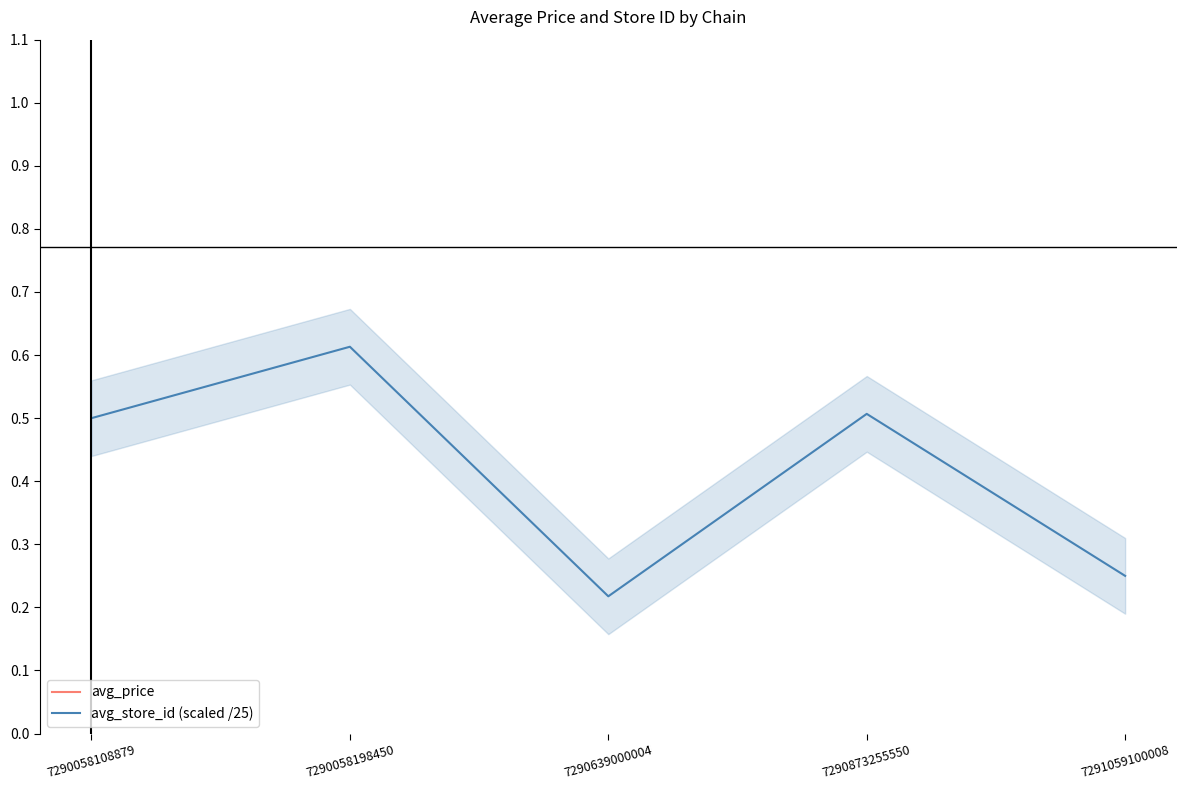

What is the total value across all series at 7290058198450?

22.5